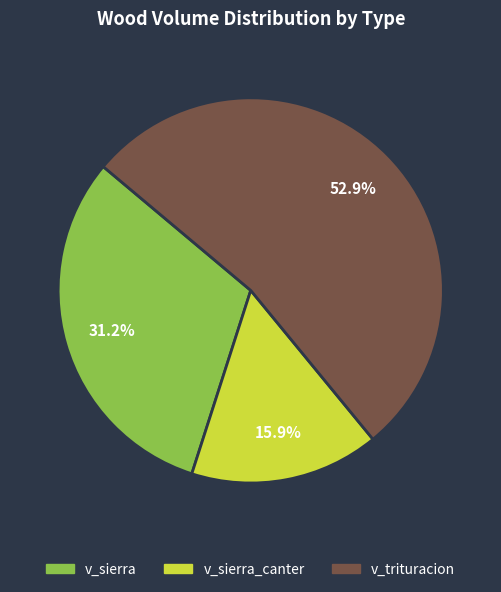

Rank the categories by value from highest to lowest.

v_trituracion, v_sierra, v_sierra_canter